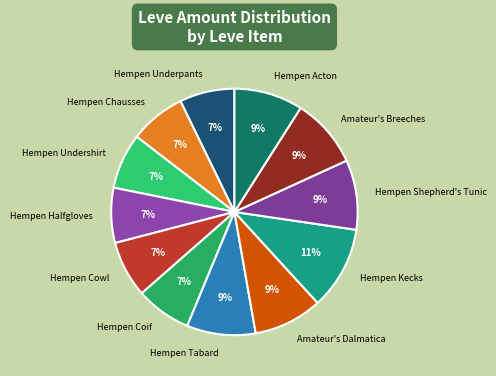

Is the sum of Hempen Kecks and Hempen Chausses greater than half?

No